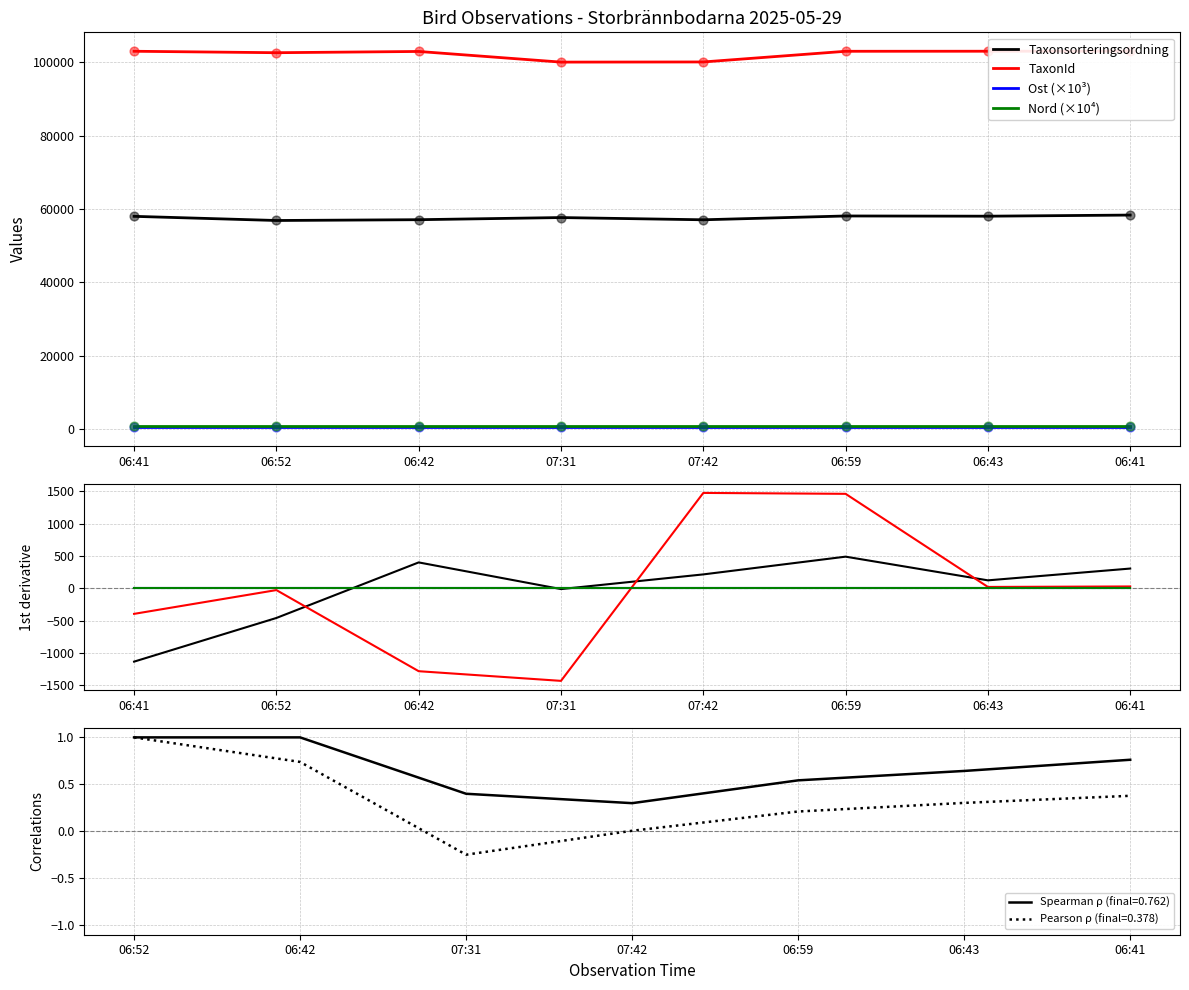

At how many categories does at least one series exceed -921?

8